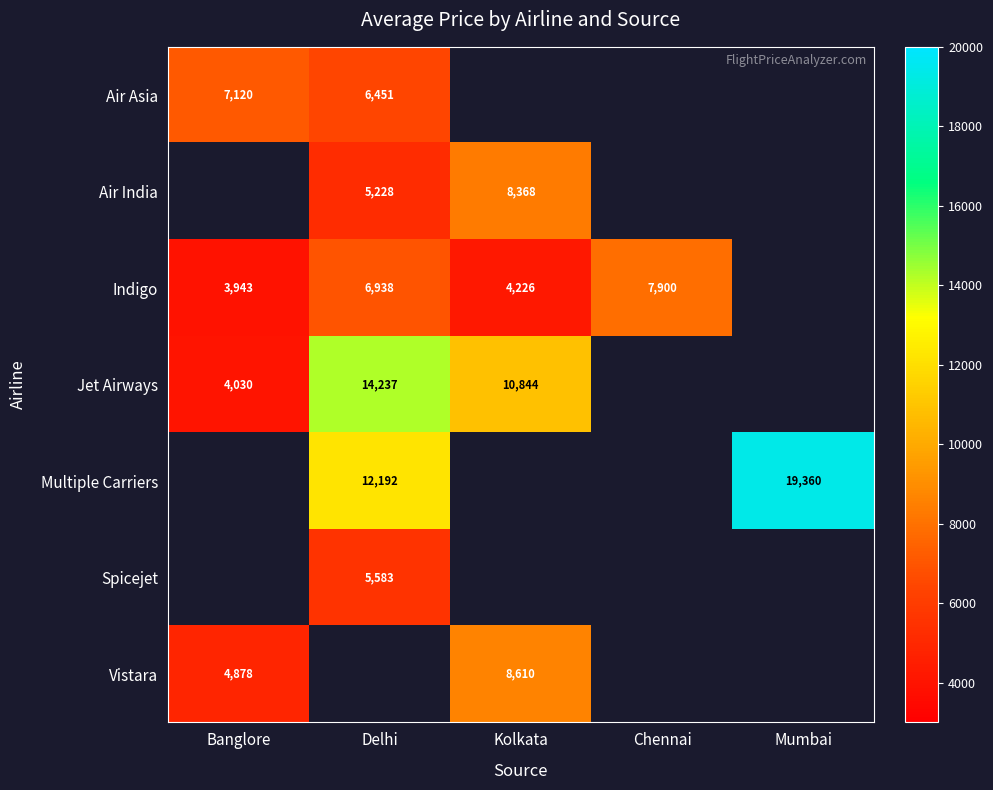

The value of Jet Airways at Delhi is 14237. True or false?

True